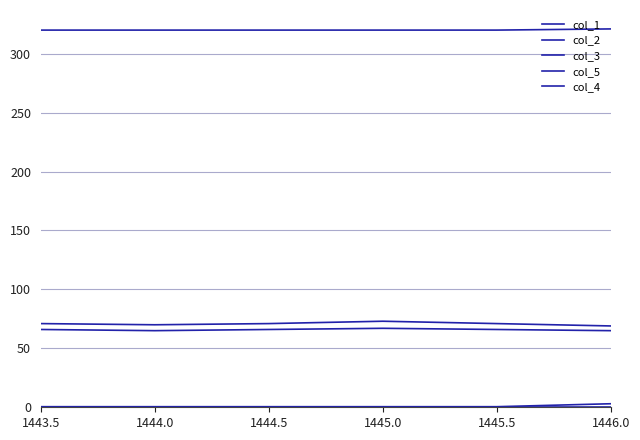

Does the chart display data point markers on the line(s)?

No